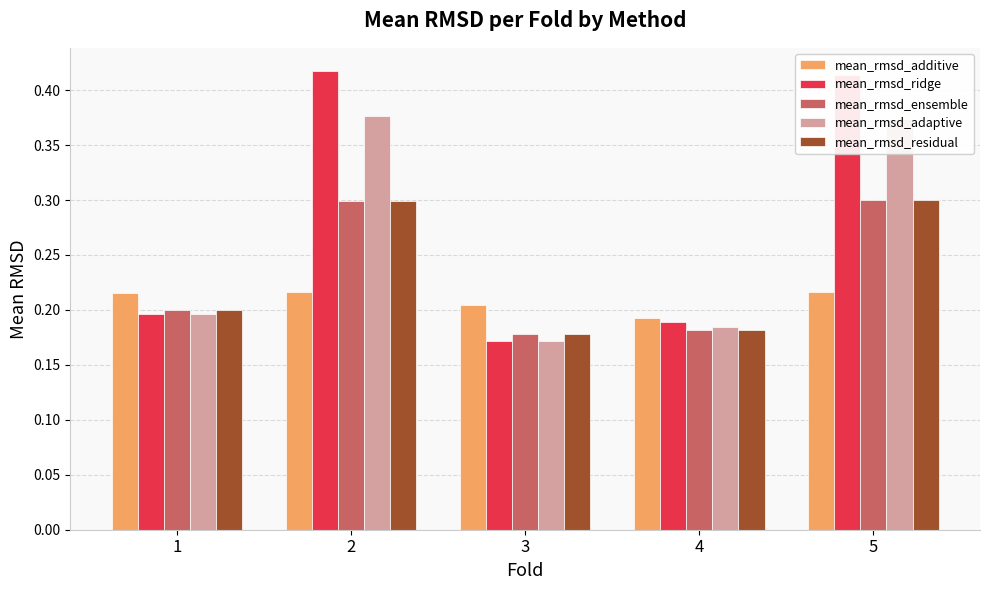

What is the difference between the second highest and second lowest values in the mean_rmsd_ensemble series?

0.1